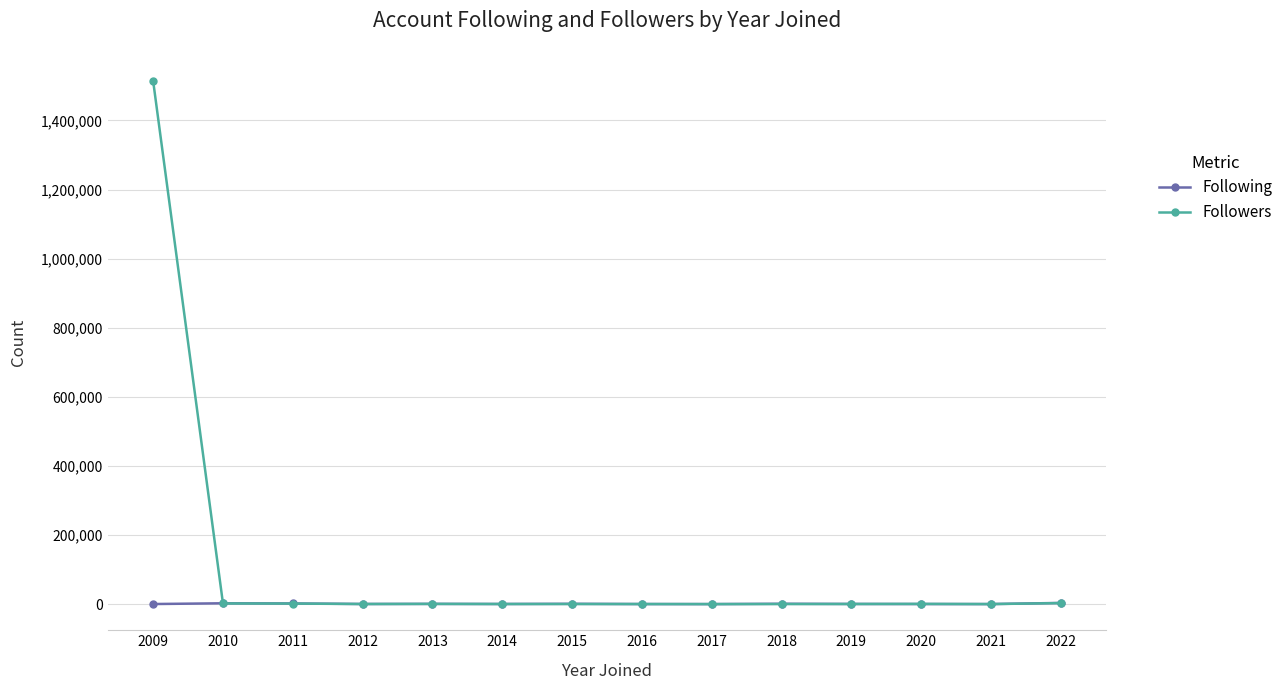

What is the difference between the Followers values at 2015 and 2017?

185